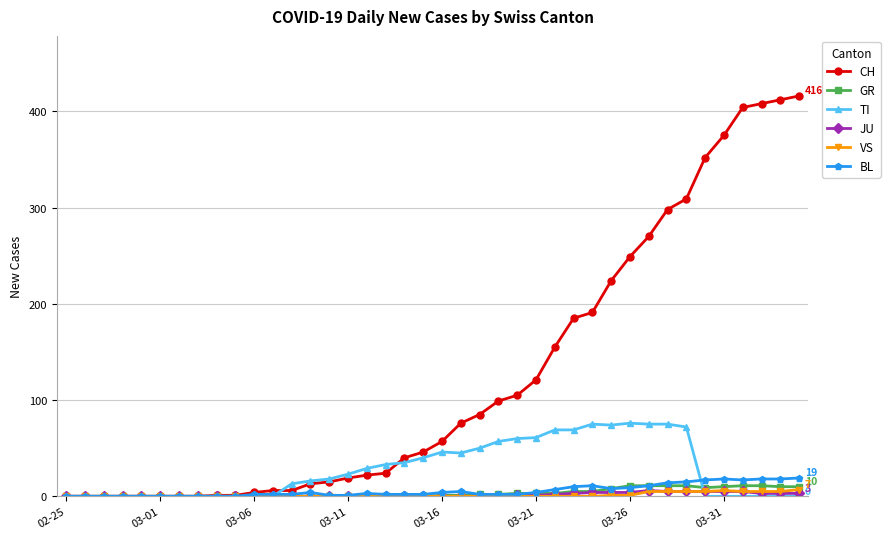

Which series has the widest spread of values?

CH